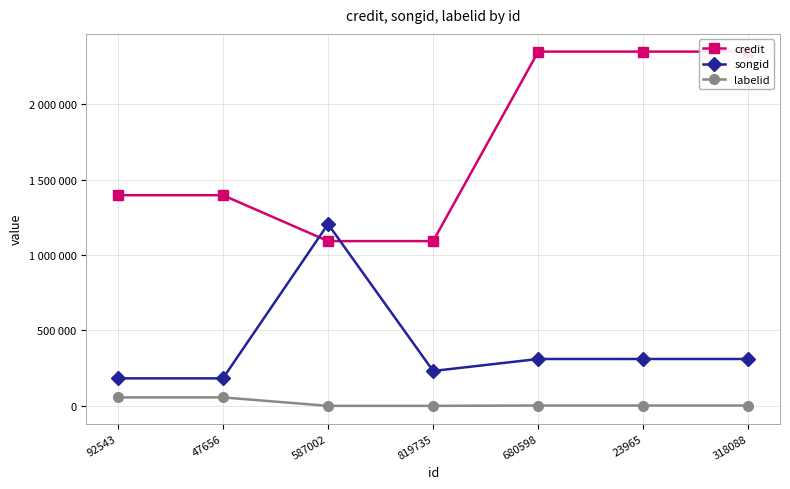

Reading left to right, transcribe all the data shown in this chart.

credit: 92543=1395966	47656=1395966	587002=1091741	819735=1091783	680598=2347647	23965=2347647	318088=2347647
songid: 92543=182147	47656=182147	587002=1204656	819735=231151	680598=310601	23965=310601	318088=310601
labelid: 92543=55989	47656=55989	587002=-1	819735=-1	680598=2179	23965=2179	318088=2179